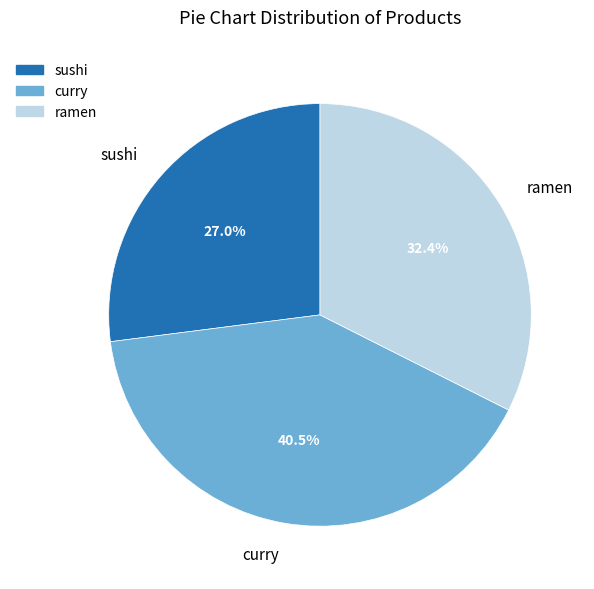

To the nearest percent, what is the difference between the sushi and curry slice percentages?

14%